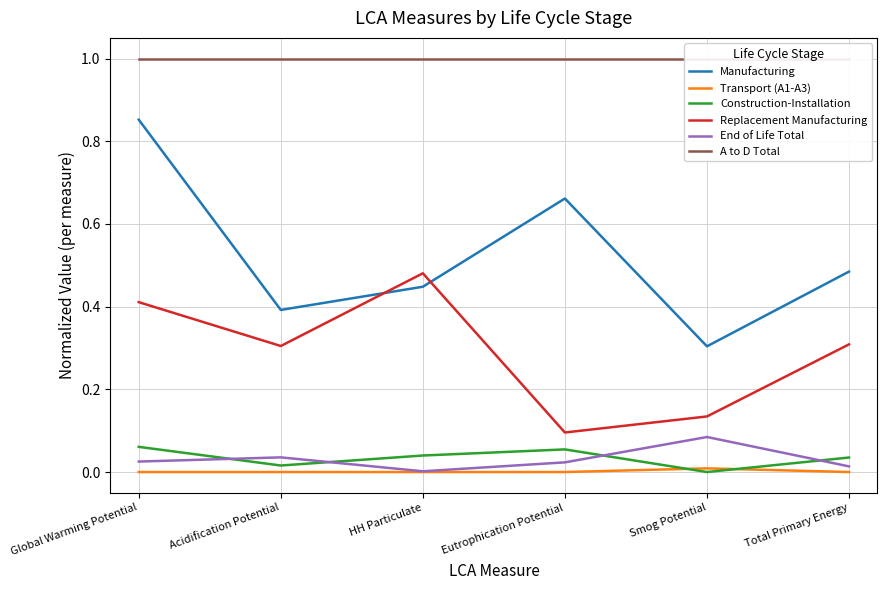

What are all the series names shown in the legend?

Manufacturing, Transport (A1-A3), Construction-Installation, Replacement Manufacturing, End of Life Total, A to D Total